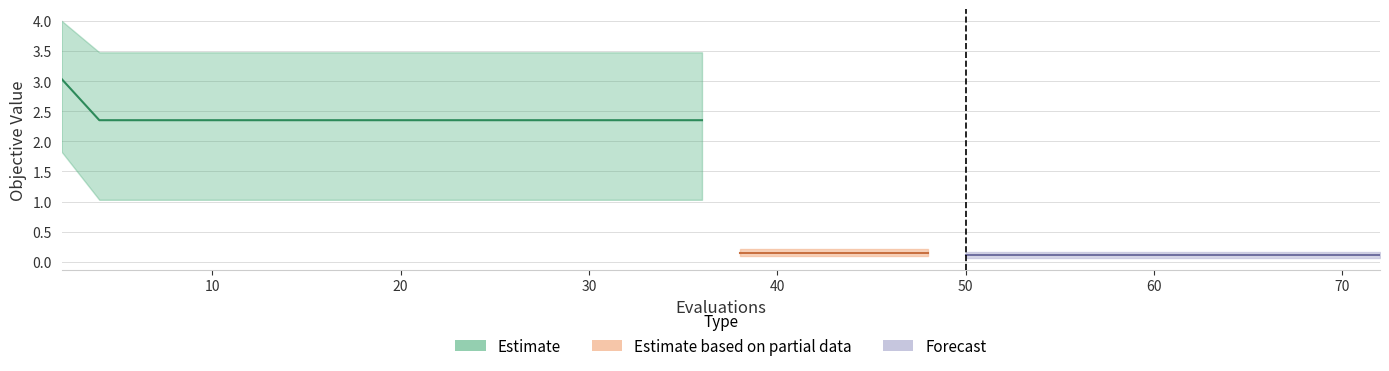

Reading left to right, list all the values displayed in this chart.

mean: 2=3.0	4=2.4	6=2.4	8=2.4	9=2.4	11=2.4	13=2.4	15=2.4	17=2.4	19=2.4	21=2.4	23=2.4	25=2.4	27=2.4	29=2.4	31=2.4	33=2.4	35=2.4	36=2.4	38=0.1	40=0.1	42=0.1	43=0.1	45=0.1	46=0.1	48=0.1	50=0.1	52=0.1	53=0.1	55=0.1	56=0.1	57=0.1	59=0.1	61=0.1	62=0.1	64=0.1	66=0.1	68=0.1	70=0.1	72=0.1
best: 2=1.8	4=1.0	6=1.0	8=1.0	9=1.0	11=1.0	13=1.0	15=1.0	17=1.0	19=1.0	21=1.0	23=1.0	25=1.0	27=1.0	29=1.0	31=1.0	33=1.0	35=1.0	36=1.0	38=0.1	40=0.1	42=0.1	43=0.1	45=0.1	46=0.1	48=0.1	50=0.1	52=0.1	53=0.1	55=0.1	56=0.1	57=0.1	59=0.1	61=0.1	62=0.1	64=0.1	66=0.1	68=0.1	70=0.1	72=0.1
worst: 2=4.0	4=3.5	6=3.5	8=3.5	9=3.5	11=3.5	13=3.5	15=3.5	17=3.5	19=3.5	21=3.5	23=3.5	25=3.5	27=3.5	29=3.5	31=3.5	33=3.5	35=3.5	36=3.5	38=0.2	40=0.2	42=0.2	43=0.2	45=0.2	46=0.2	48=0.2	50=0.2	52=0.2	53=0.2	55=0.2	56=0.2	57=0.2	59=0.2	61=0.2	62=0.2	64=0.2	66=0.2	68=0.2	70=0.2	72=0.2